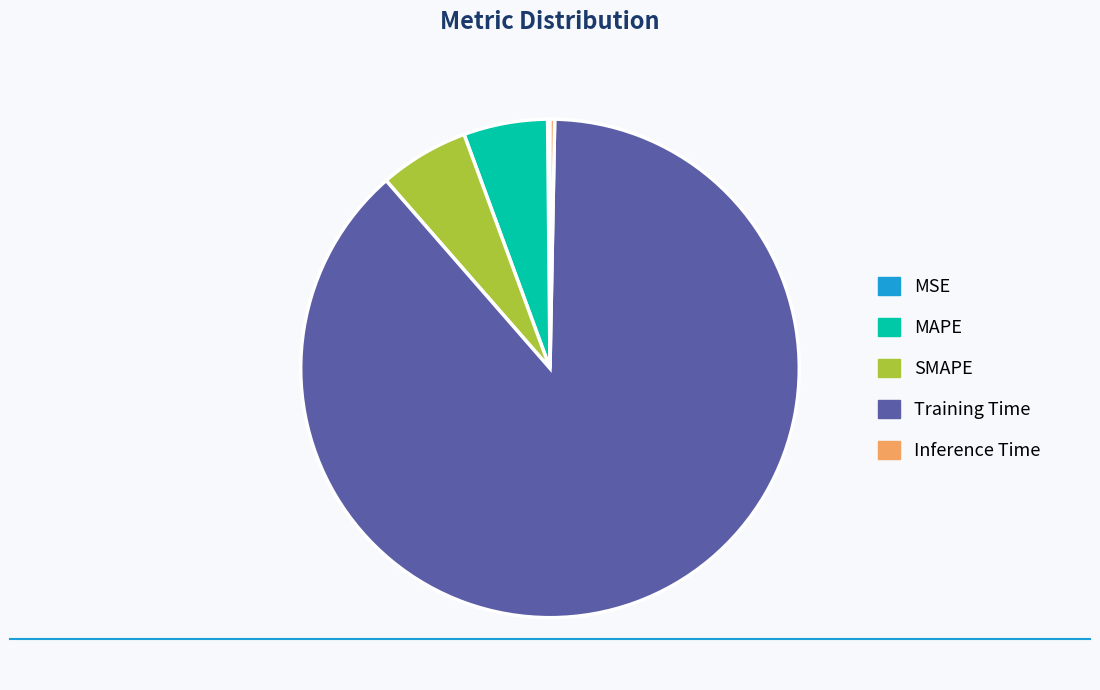

Is the sum of MAPE and Inference Time greater than half?

No